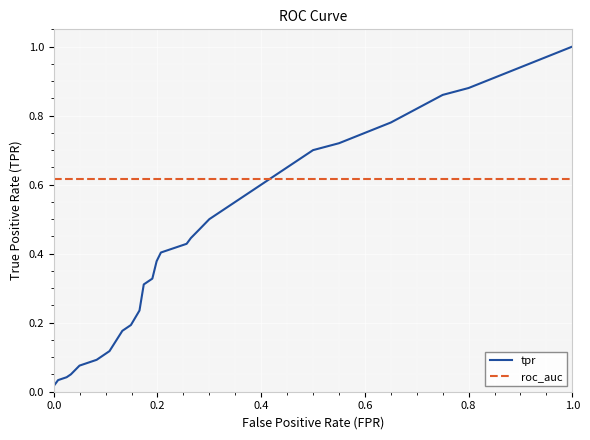

Which series has the largest total across all categories?

roc_auc